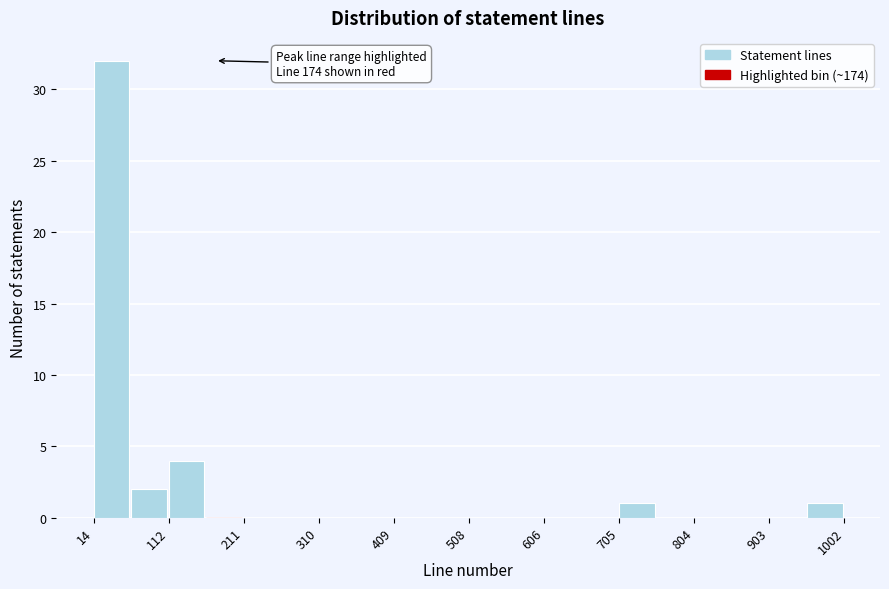

Over which range of the x-axis is the bar tallest?

10 to 60